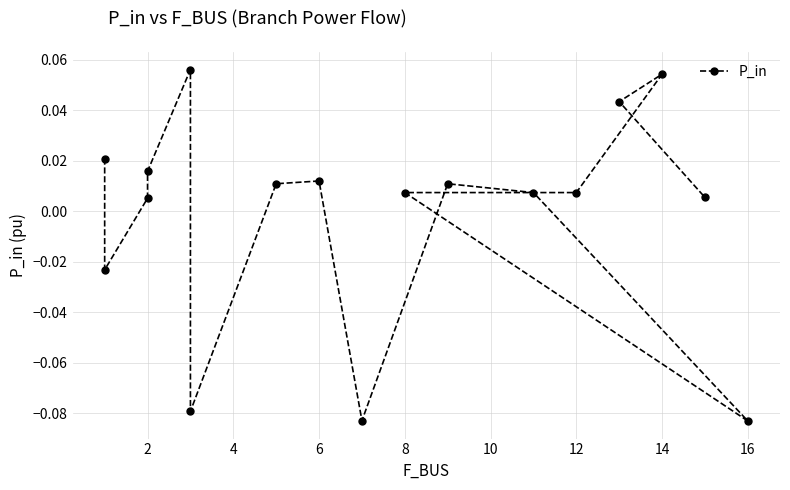

The value at 0 is 0.0. True or false?

False